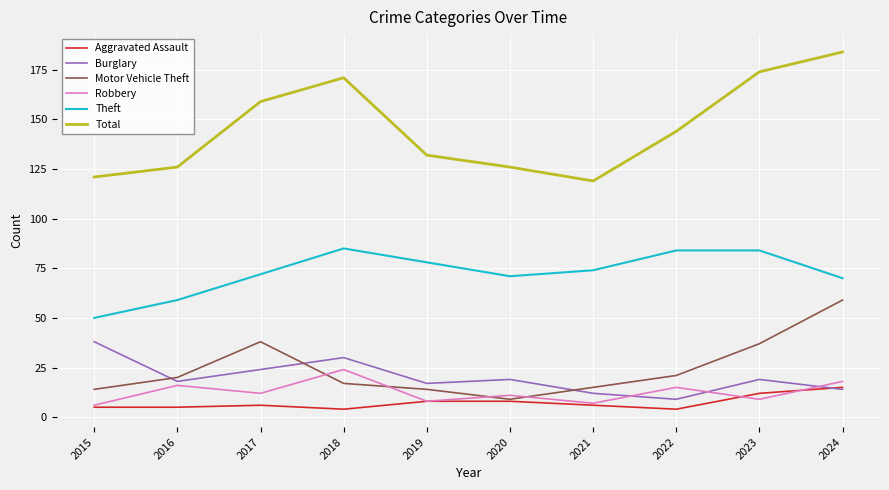

Where do Burglary and Aggravated Assault first cross each other?

2023 and 2024